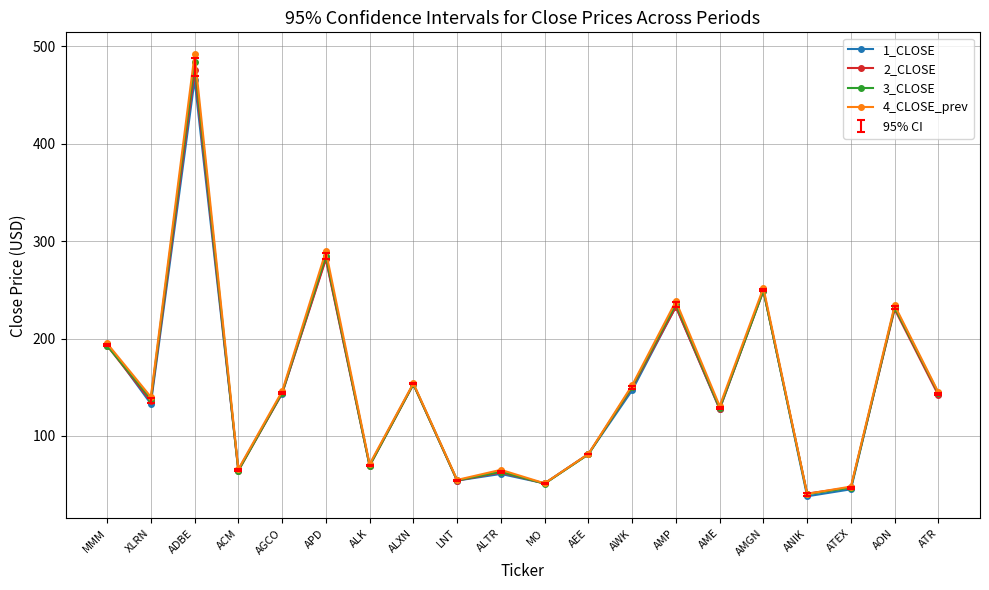

Which series has the largest range (max minus min)?

4_CLOSE_prev